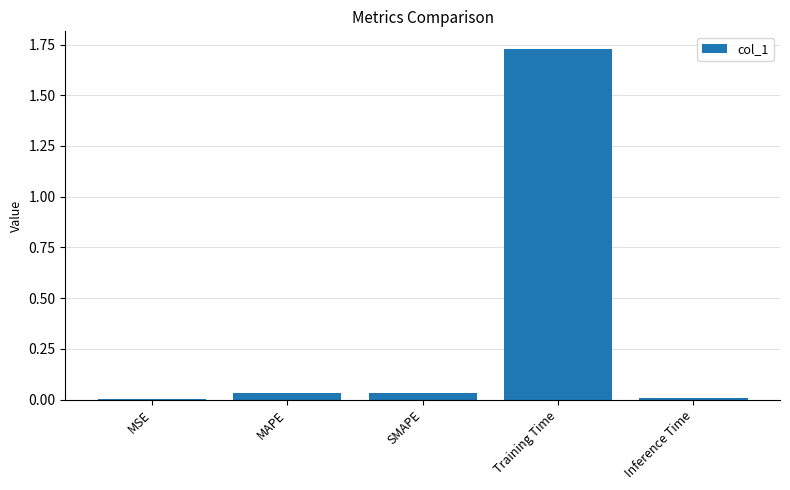

At which category does the chart reach its peak across all series?

Training Time